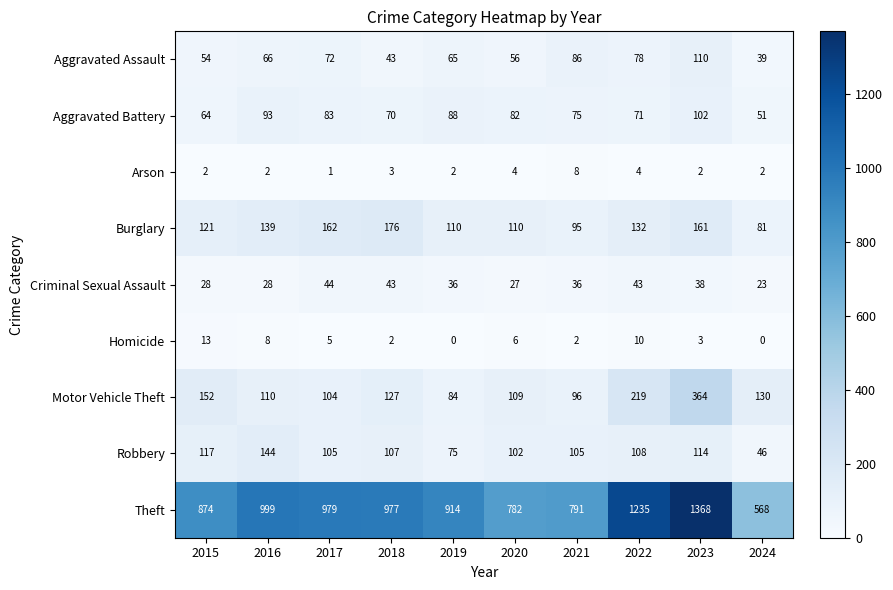

What is the highest value of the Burglary series?

176